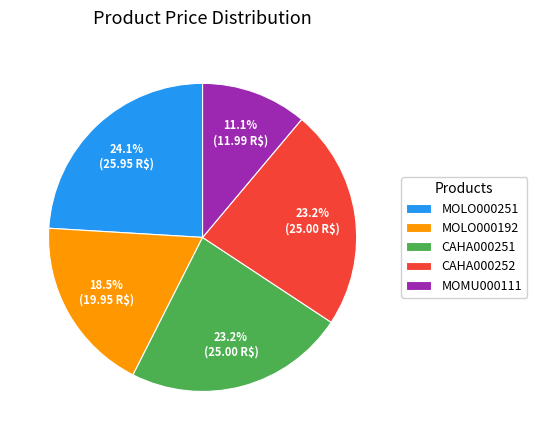

Approximately how many times larger is the value at MOMU000111 compared to MOLO000251?

0.5